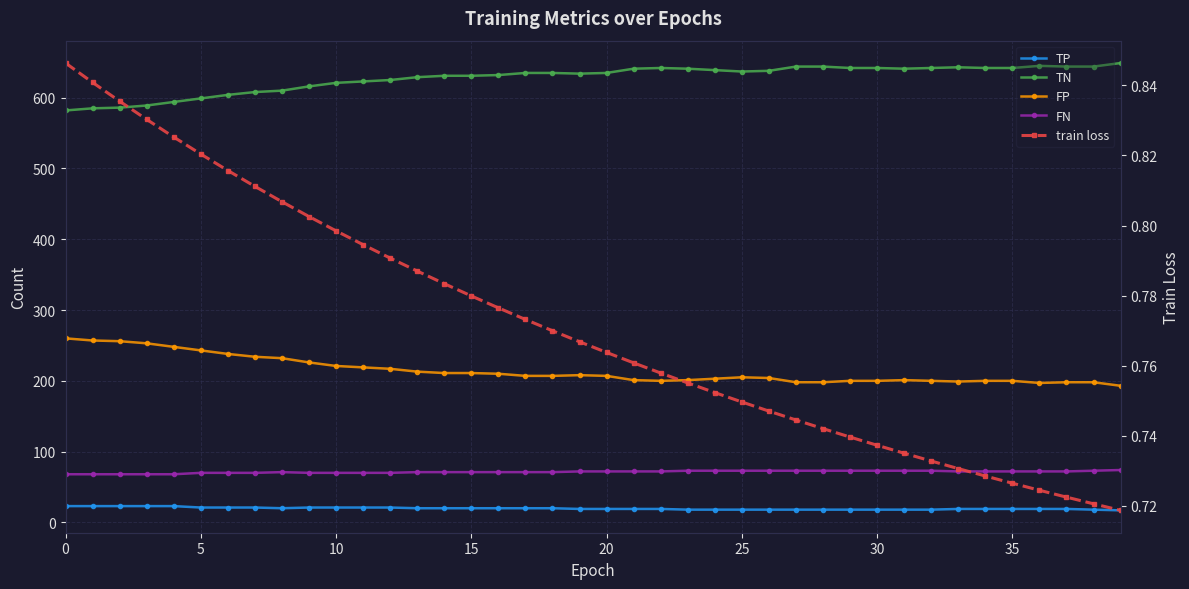

How many categories are shown in the chart?

40